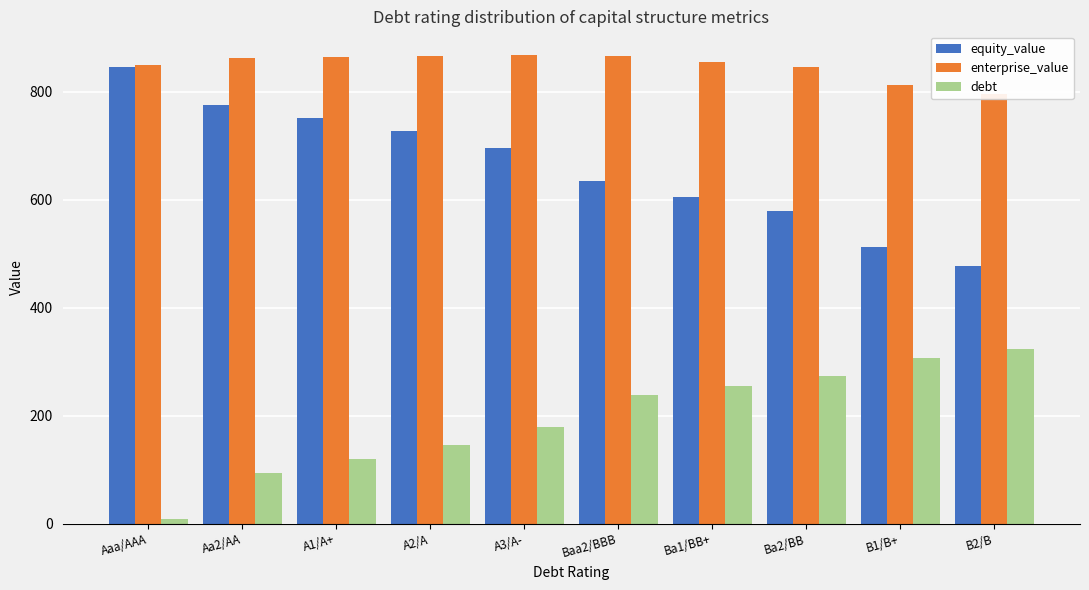

At which label does equity_value reach its minimum?

B2/B